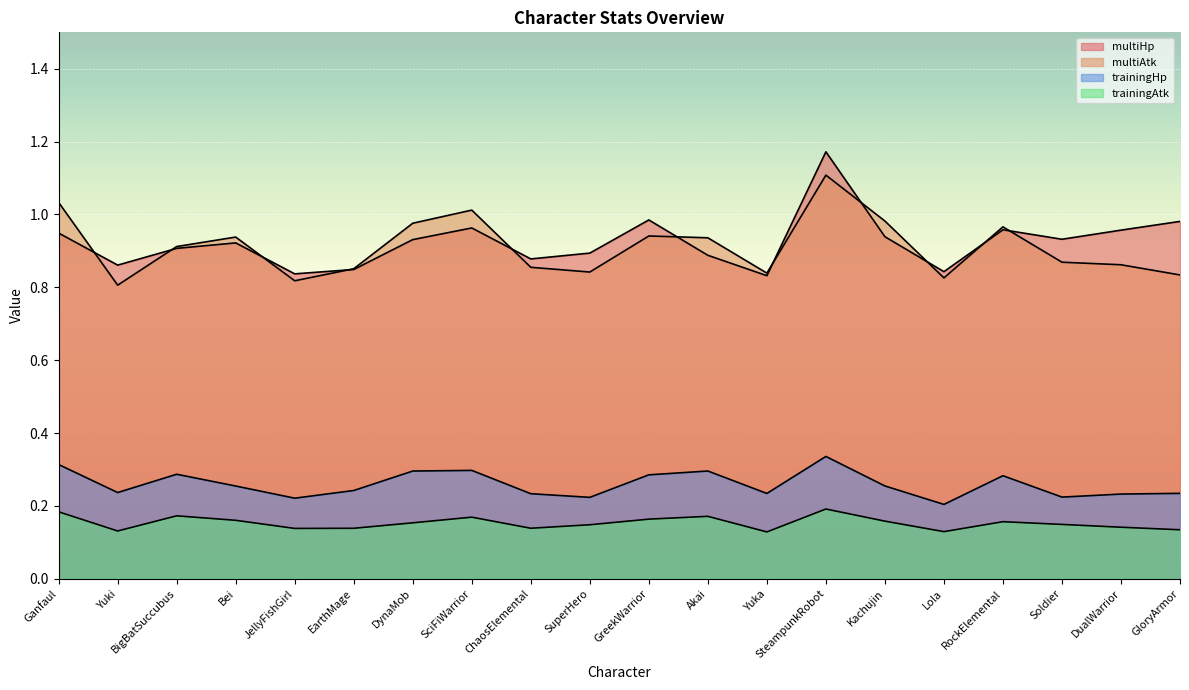

Does the chart display data point markers on the line(s)?

No